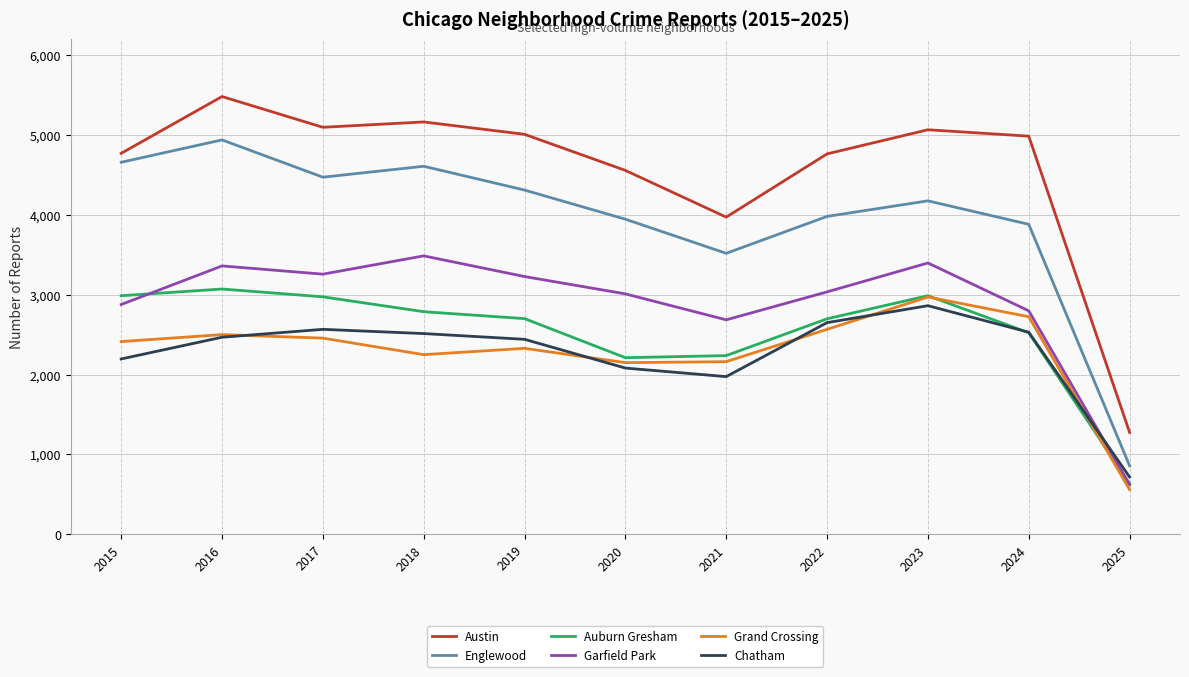

Which series has the widest spread of values?

Austin